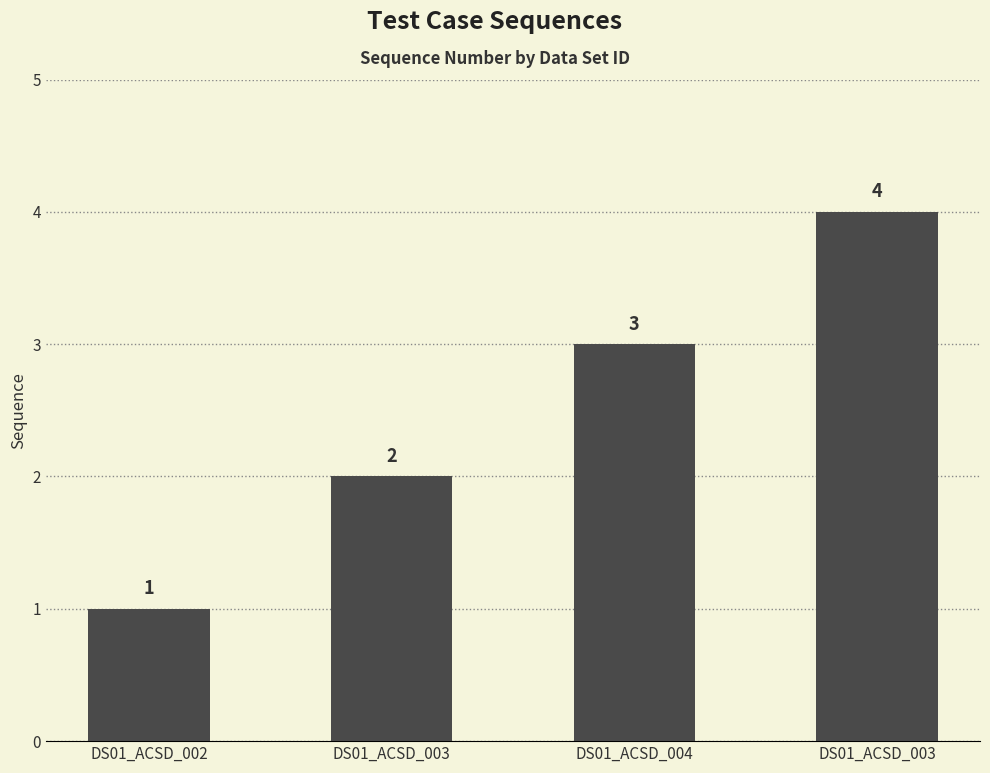

The value at DS01_ACSD_004 is 1. True or false?

False